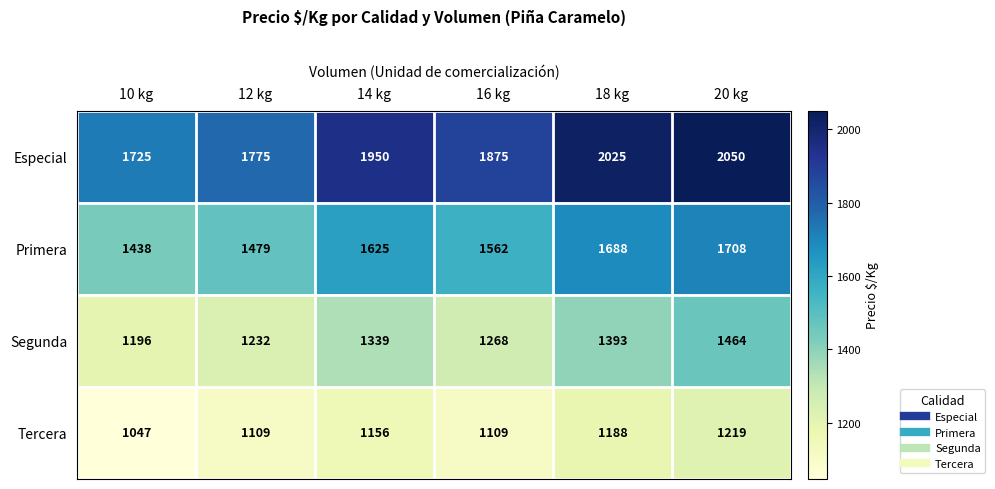

What is the smallest value displayed?

1047